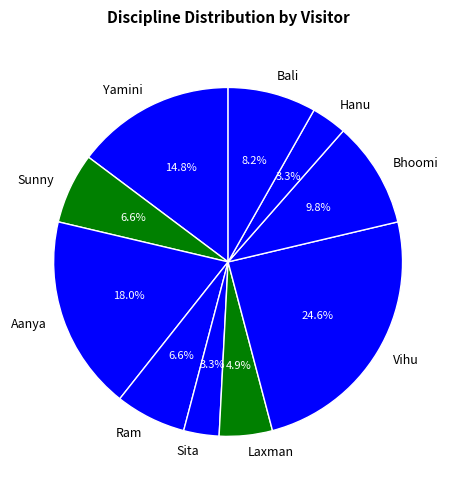

To the nearest percent, what is the difference between the largest and smallest slice percentages?

21%